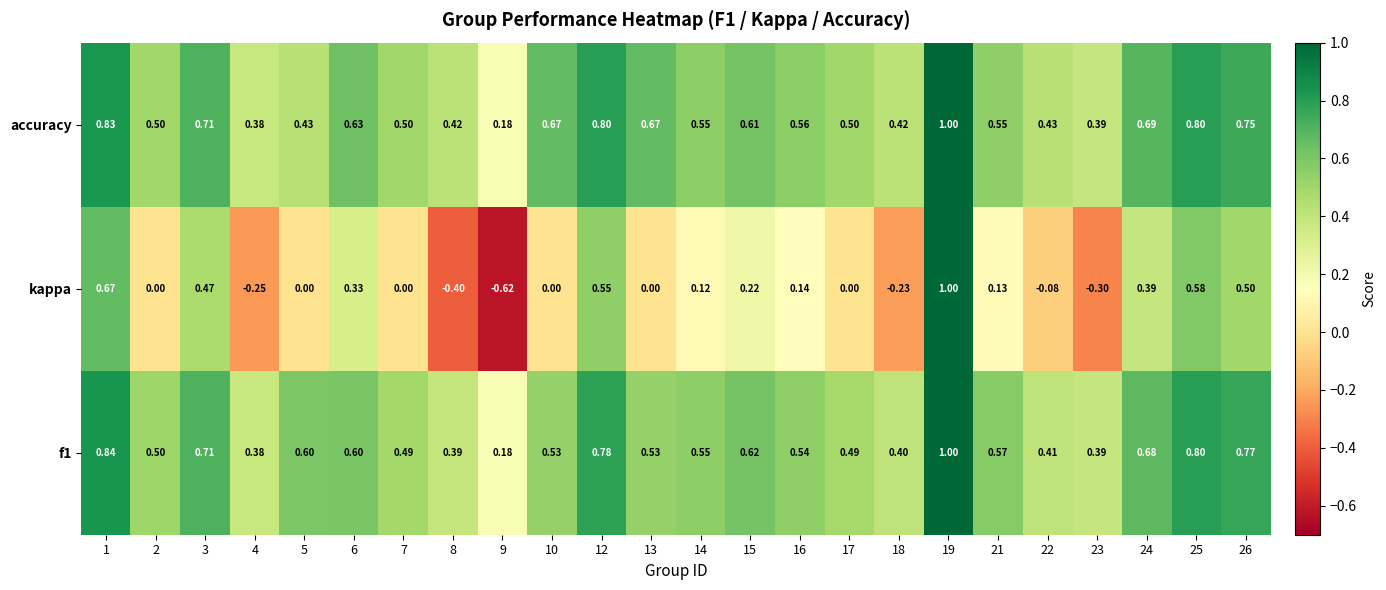

How many categories are shown in the chart?

24